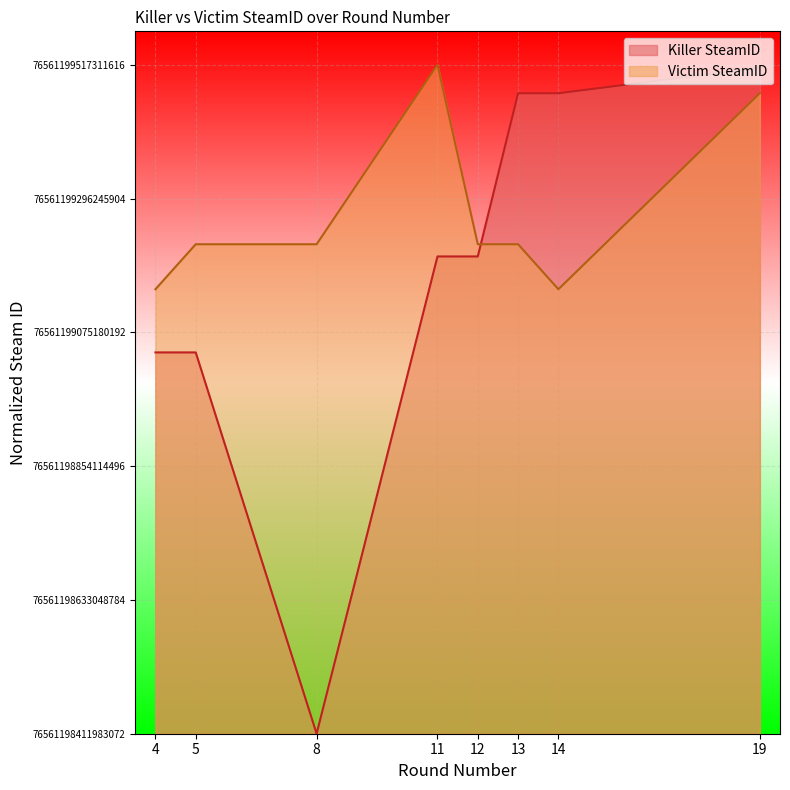

Rank the series by their maximum value, from highest to lowest.

Victim SteamID, Killer SteamID